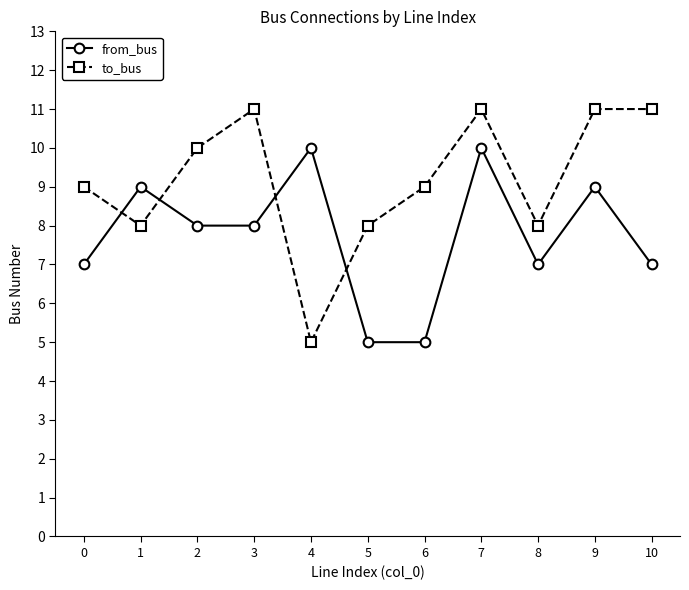

What is the minimum value for from_bus?

5